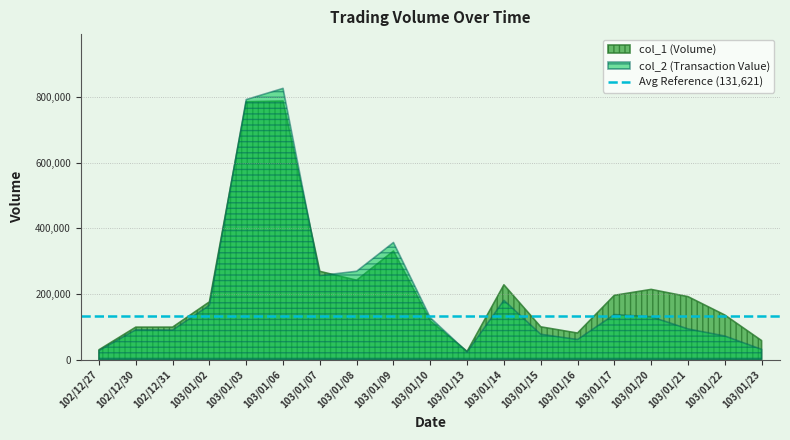

What is the total value across all series at 103/01/10?

245780